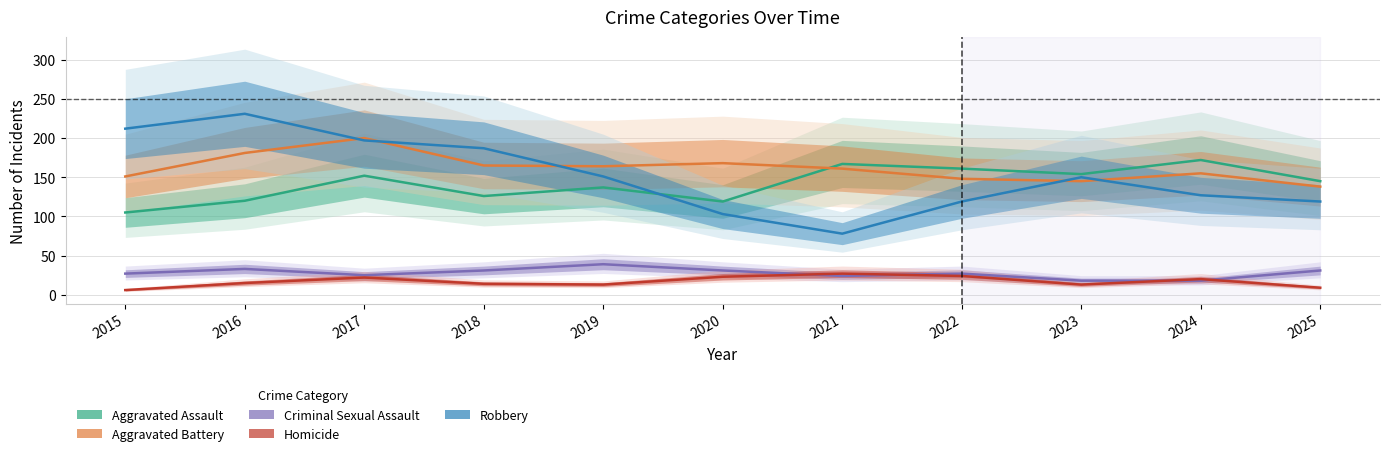

What is the total value across all series at 2016?

580